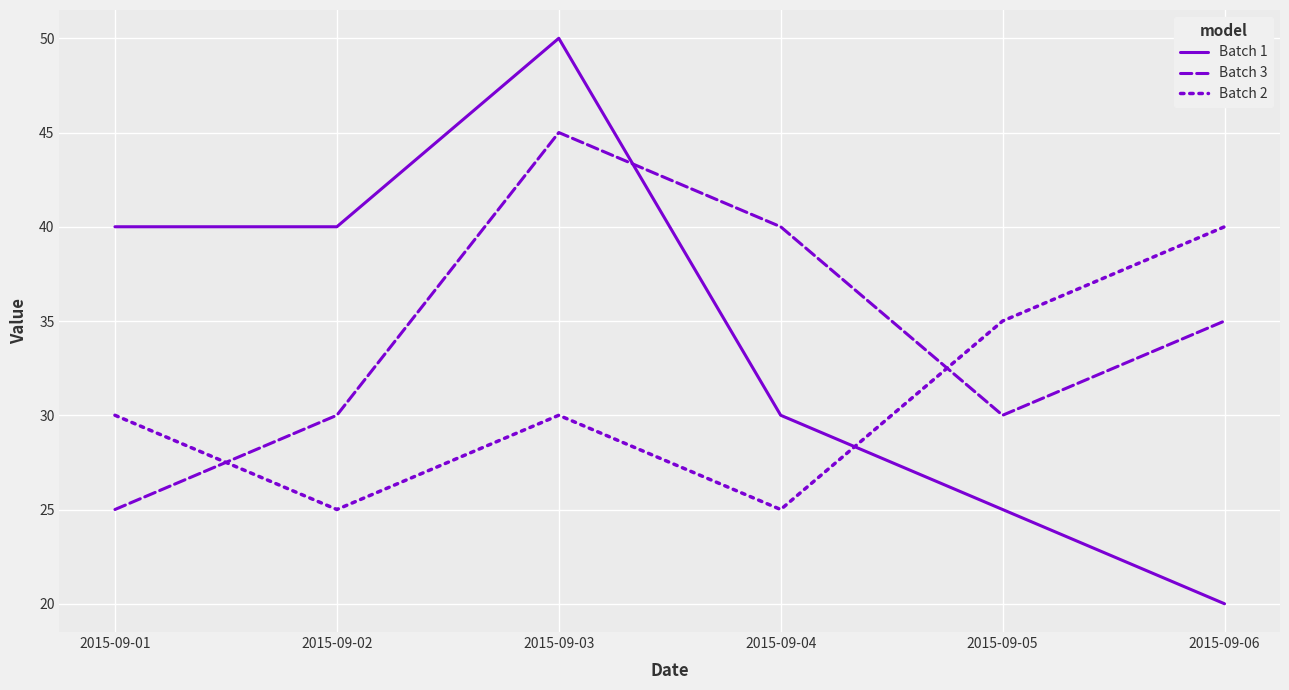

What is the sum of all Batch 3 values?

205